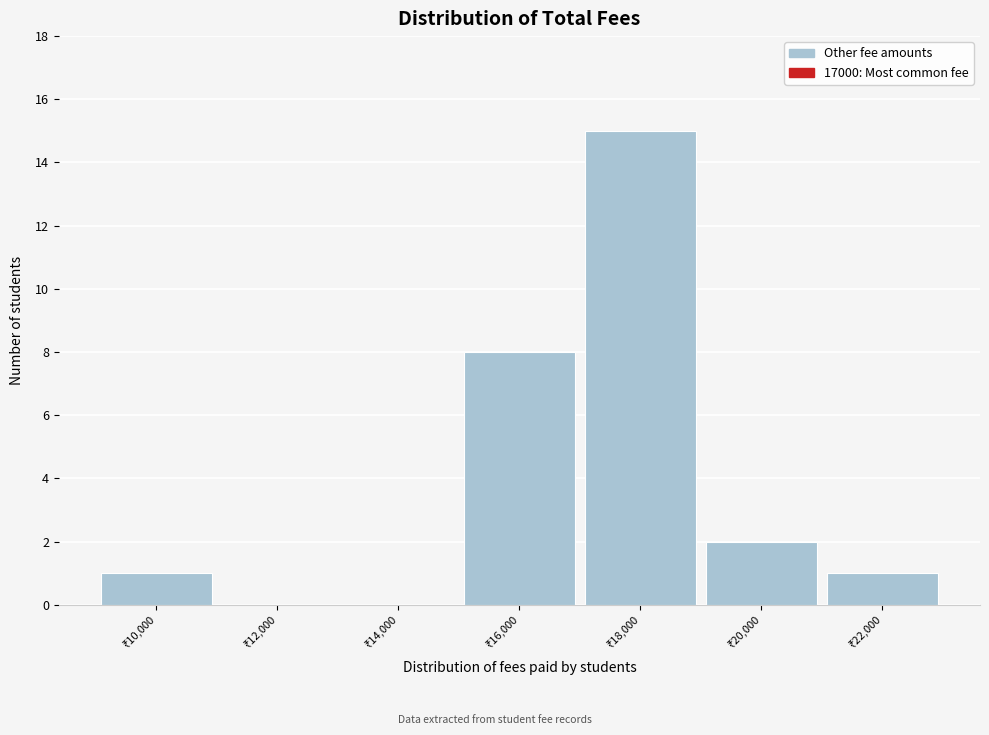

Reading left to right, transcribe this chart: for each bar, give the range it covers on the x-axis and its height. The values are not printed on the chart, so give them approximately, as read against the axis.

9000 to 11000: 1
11000 to 13000: 0
13000 to 15000: 0
15000 to 17000: 8
17000 to 19000: 15
19000 to 21000: 2
21000 to 23000: 1